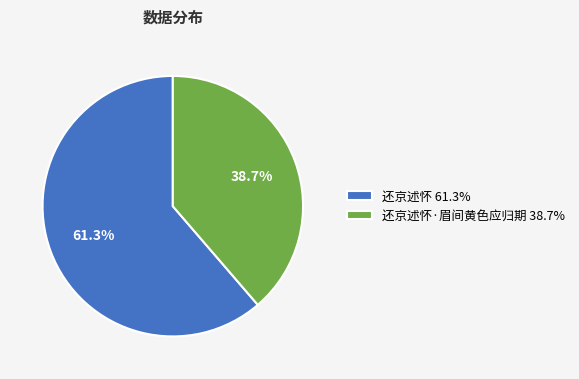

Does 还京述怀 61.3% account for over 50% of the chart?

Yes